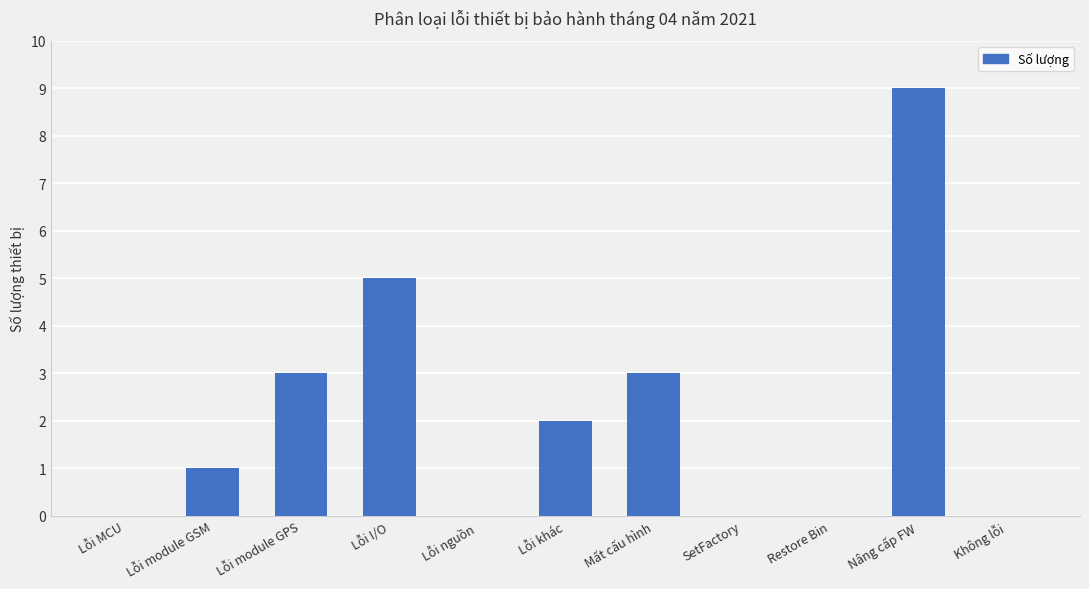

The value at SetFactory is 0. True or false?

True